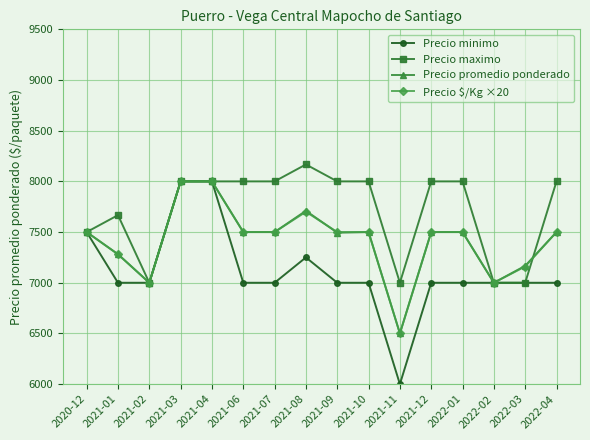

At which category does Precio maximo reach its first local valley?

2021-02